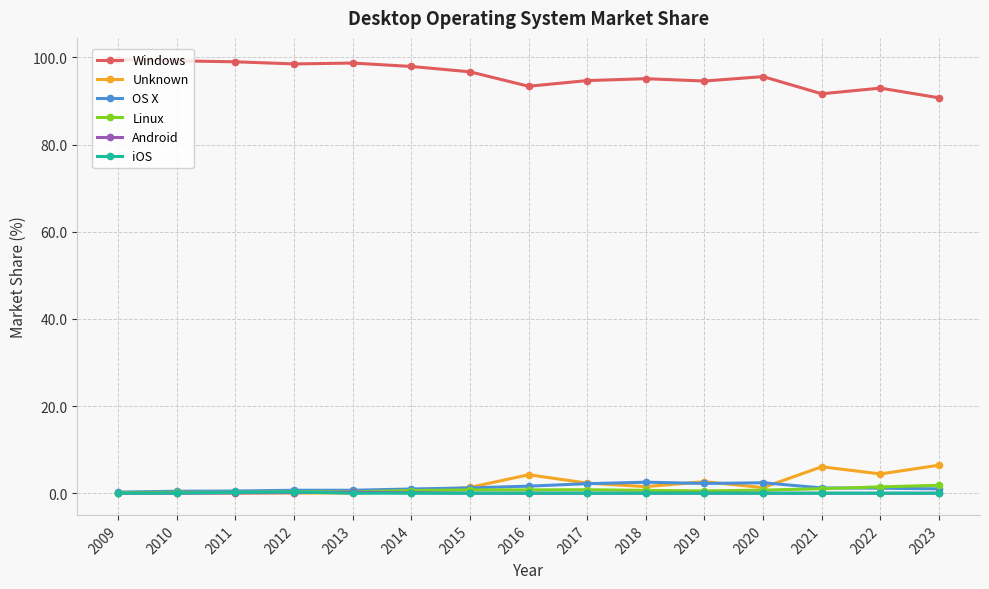

How many categories are shown in the chart?

15